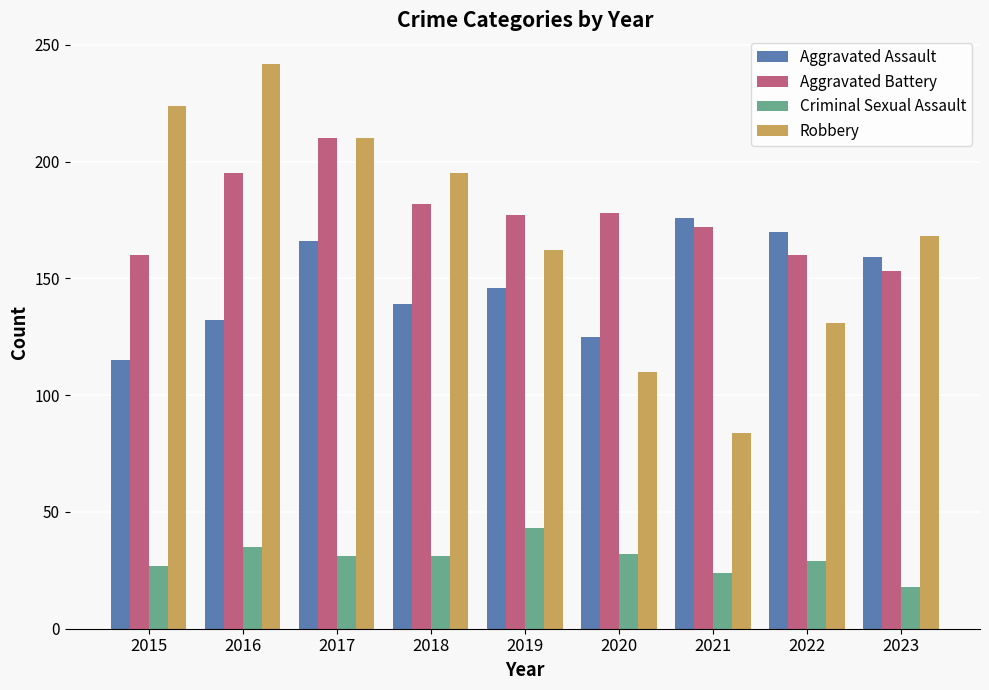

What is the average value of the Criminal Sexual Assault series?

30